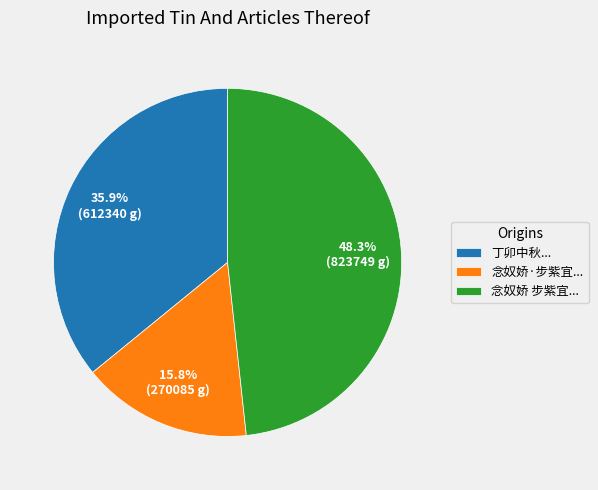

What is the largest slice in the pie chart?

念奴娇 步紫宜...